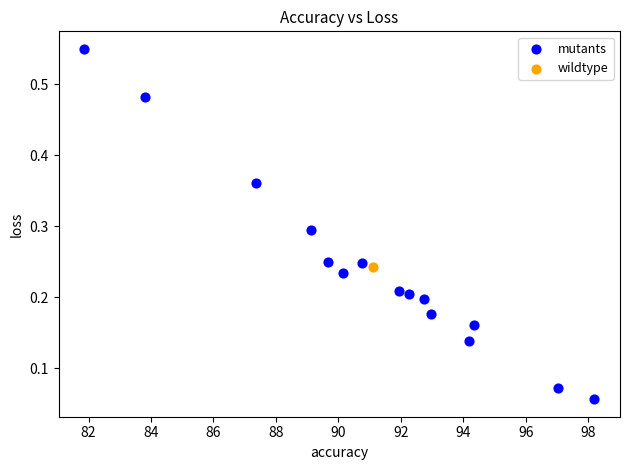

What are all the series names shown in the legend?

mutants, wildtype